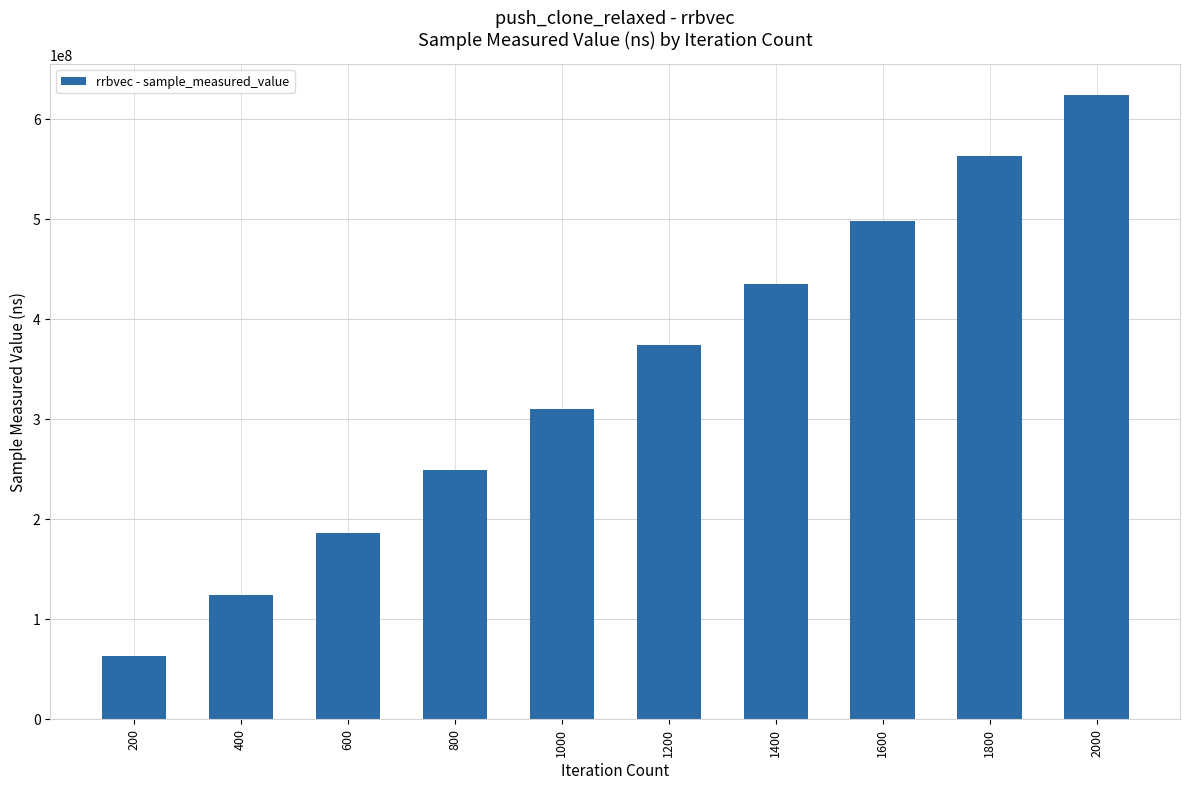

Rank the categories by value from highest to lowest.

2000, 1800, 1600, 1400, 1200, 1000, 800, 600, 400, 200